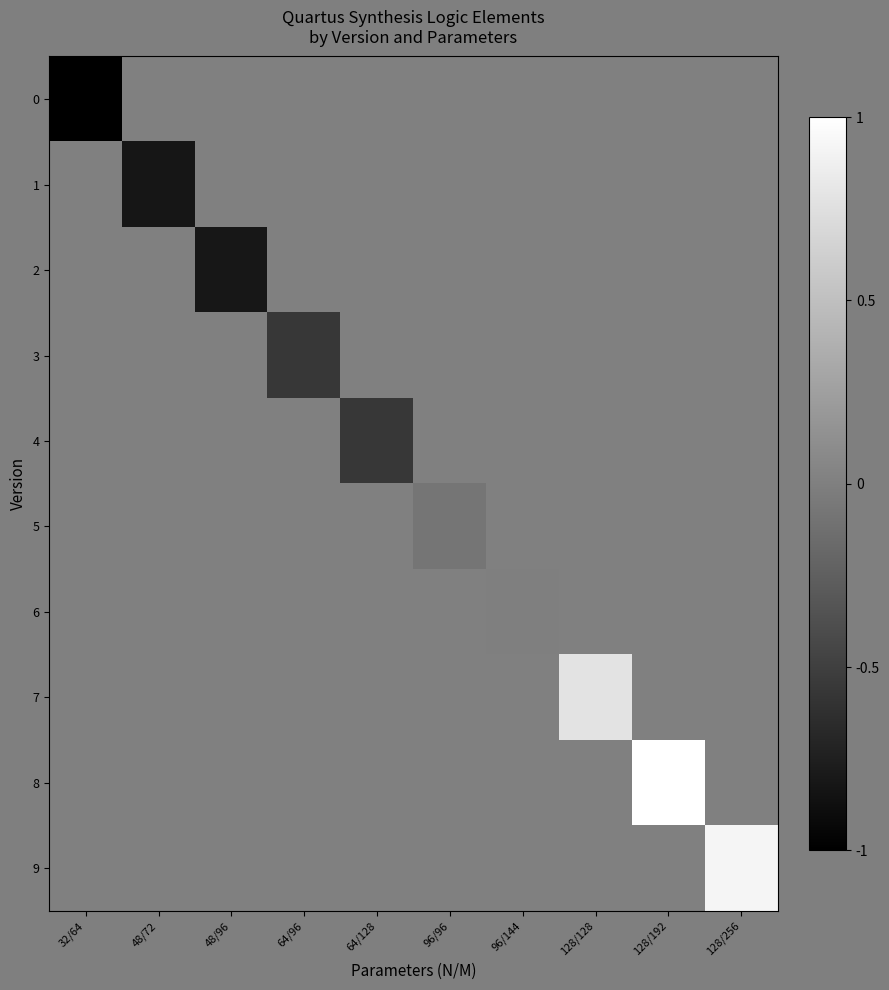

What is the difference between the highest and lowest values at 128/192?

1.0